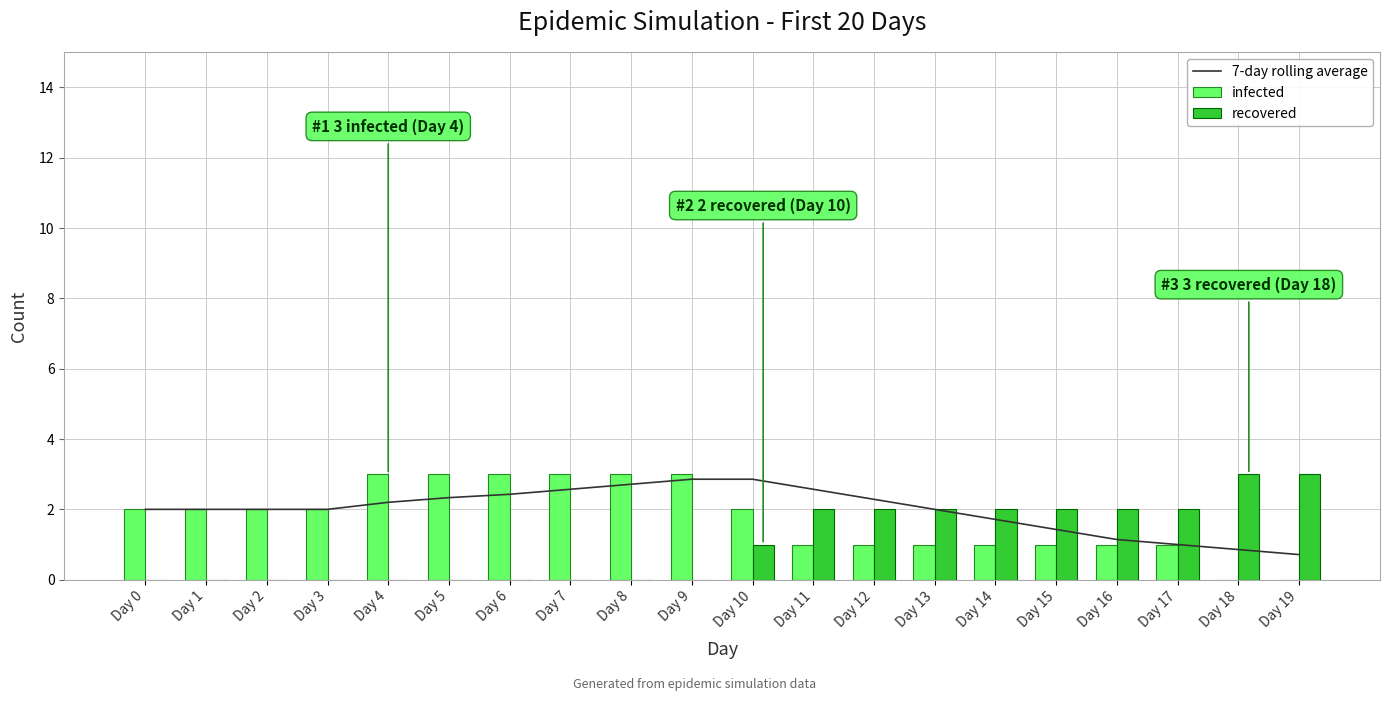

What is the total value across all series at Day 18?

3.9